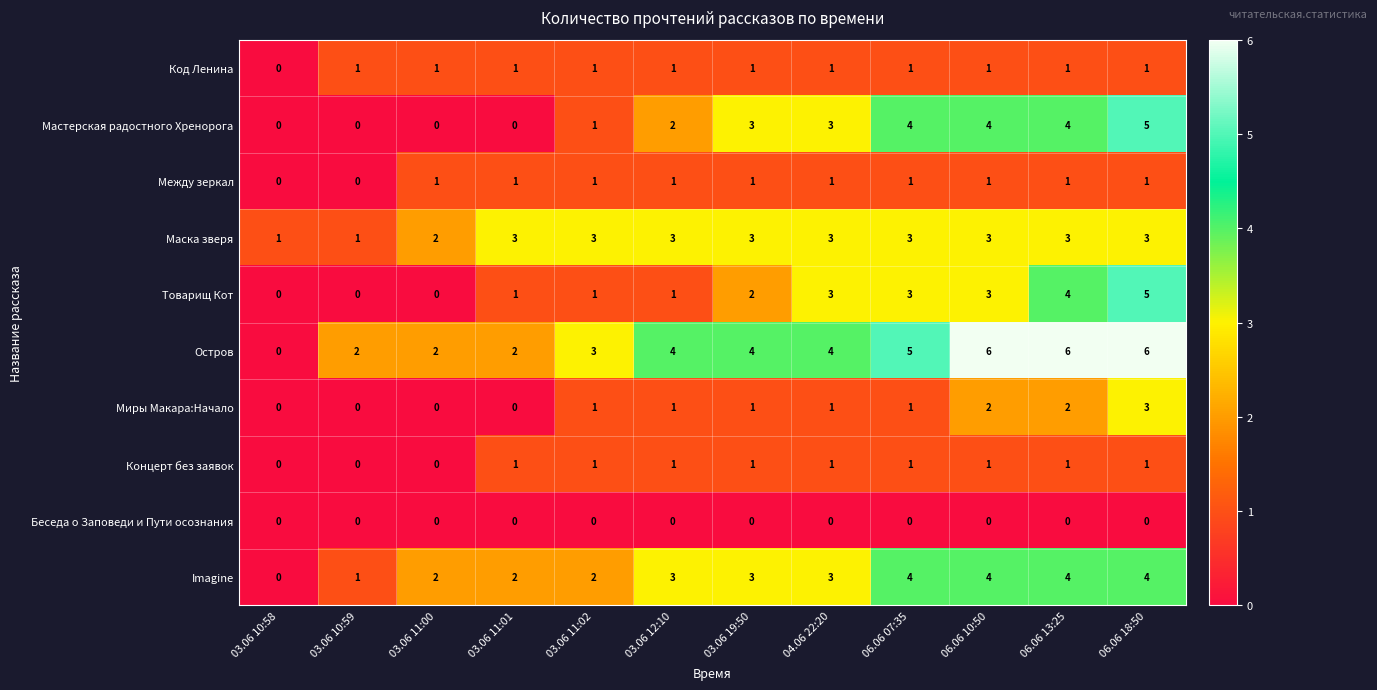

How many categories are shown in the chart?

12